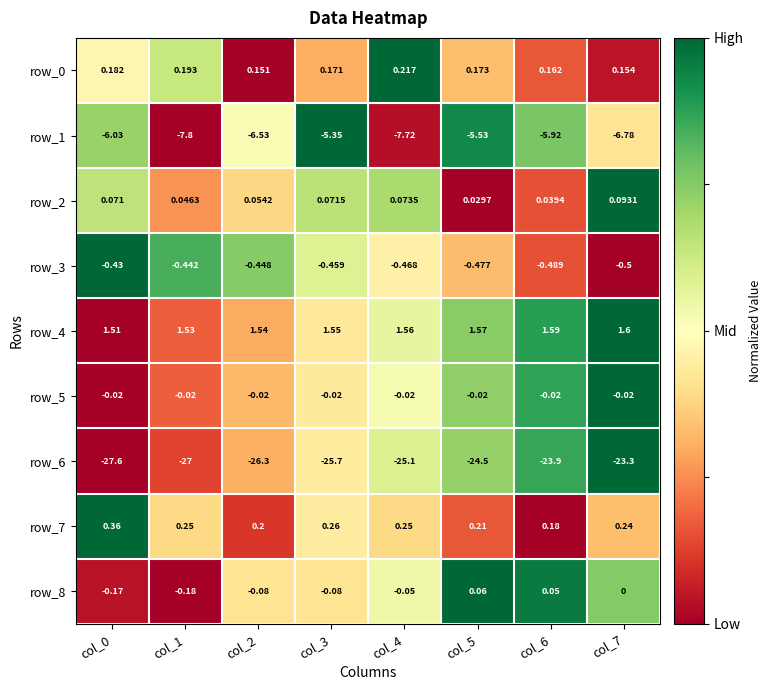

At which category is the sum across all series the highest?

col_6